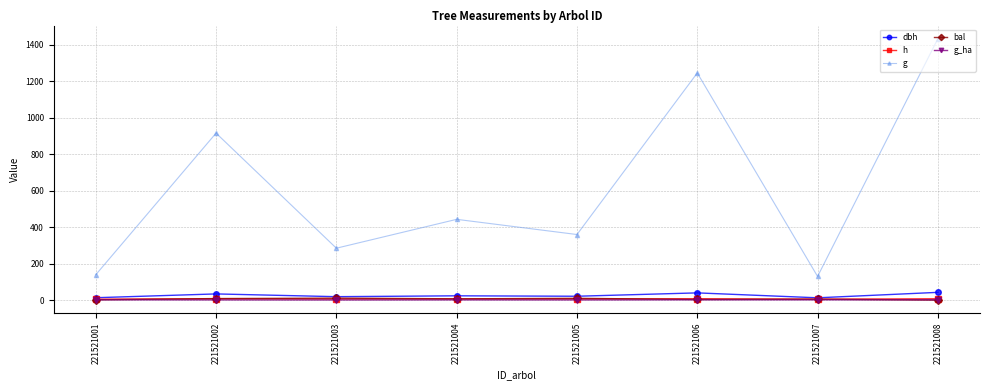

At which label does g_ha first exceed 1?

221521001